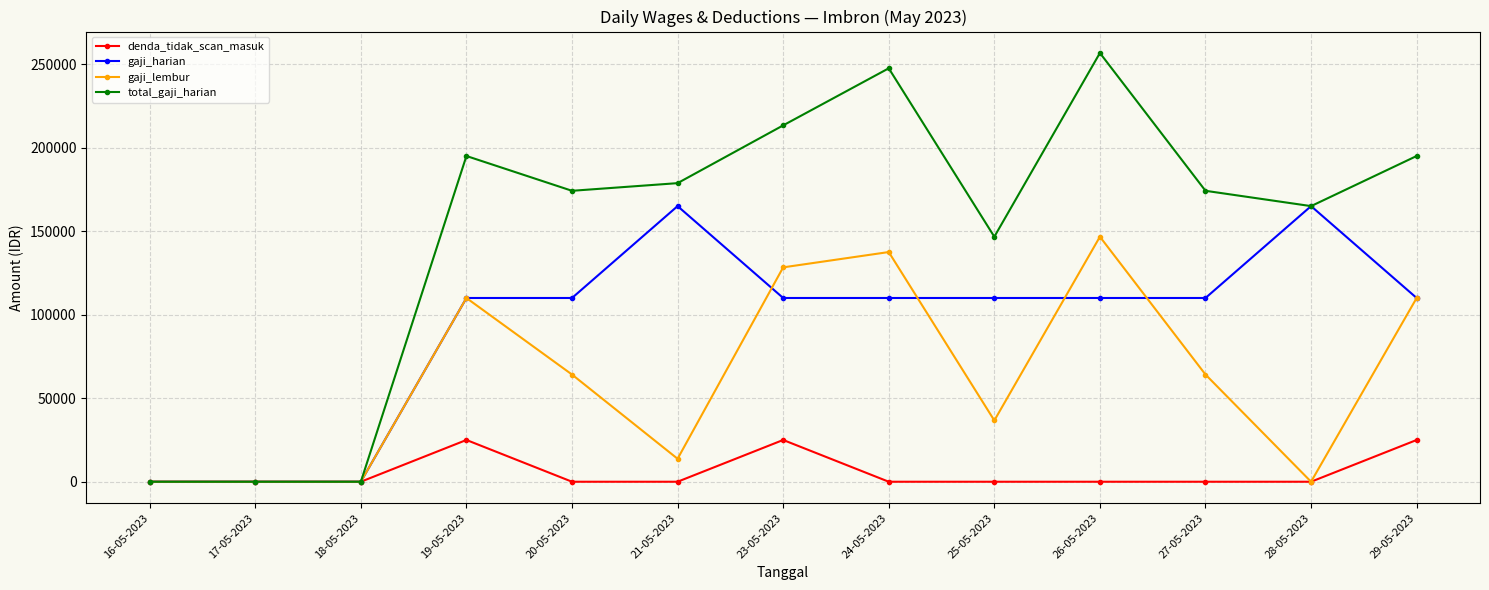

True or false: gaji_harian has a value of 0.0 at 16-05-2023.

True